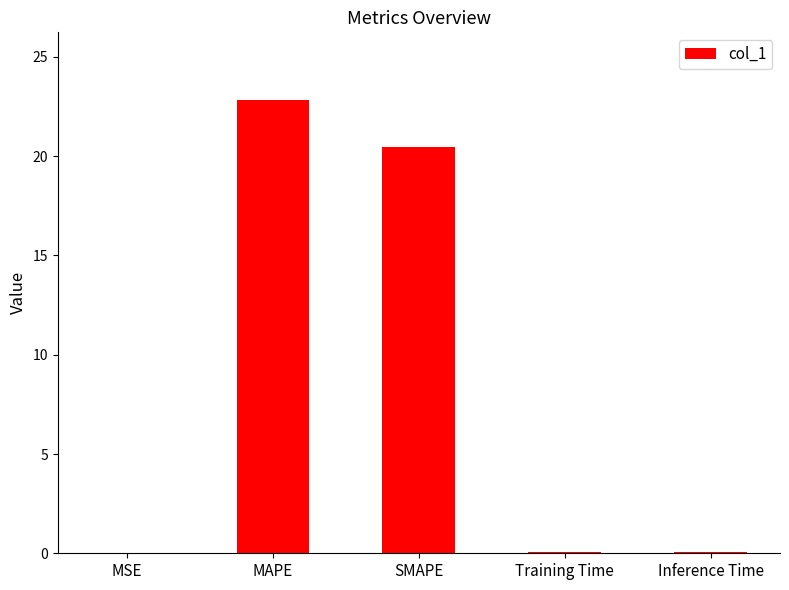

At which label is the value closest to 11?

SMAPE